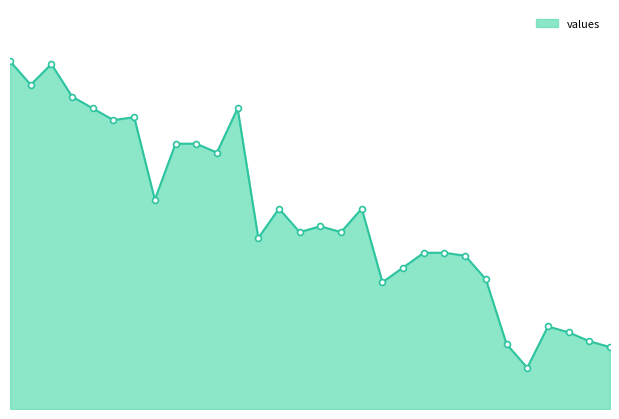

Does the chart have visible grid lines?

No